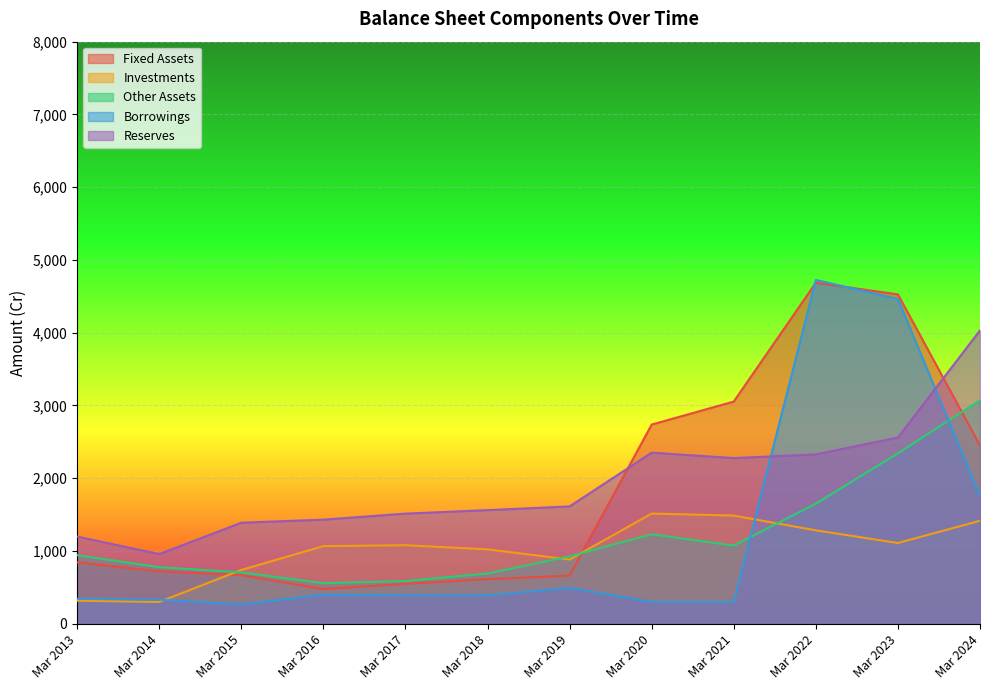

Reading left to right, list all the values displayed in this chart.

Fixed Assets: 843	720	668	477	549	613	662	2738	3054	4687	4527	2450
Investments: 317	300	740	1067	1080	1023	883	1515	1487	1284	1110	1416
Other Assets: 943	778	706	558	588	691	927	1230	1075	1651	2343	3072
Borrowings: 343	332	267	400	392	391	494	300	300	4725	4464	1753
Reserves: 1198	958	1389	1431	1514	1562	1613	2352	2277	2328	2560	4032